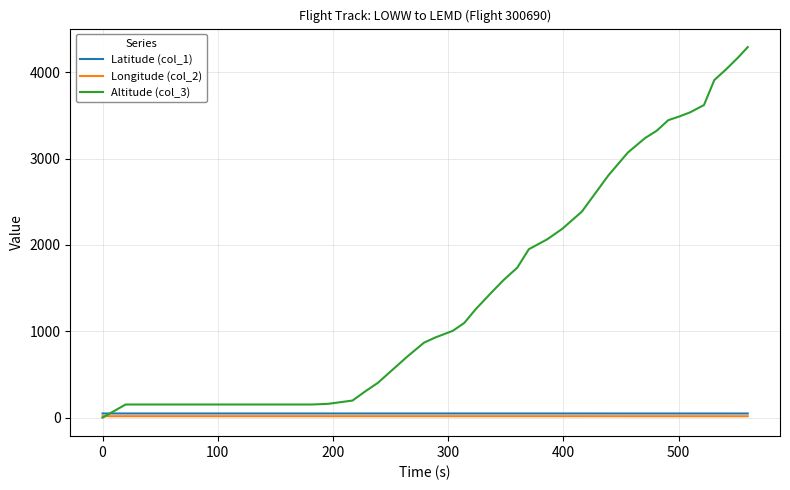

Does the chart have visible grid lines?

Yes